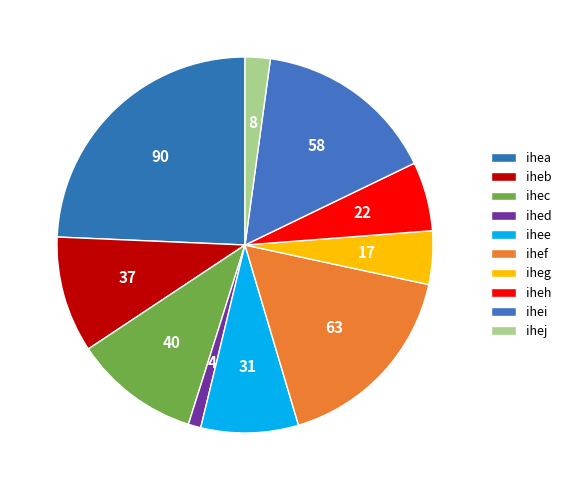

What percentage is the iheg slice, to the nearest percent?

5%